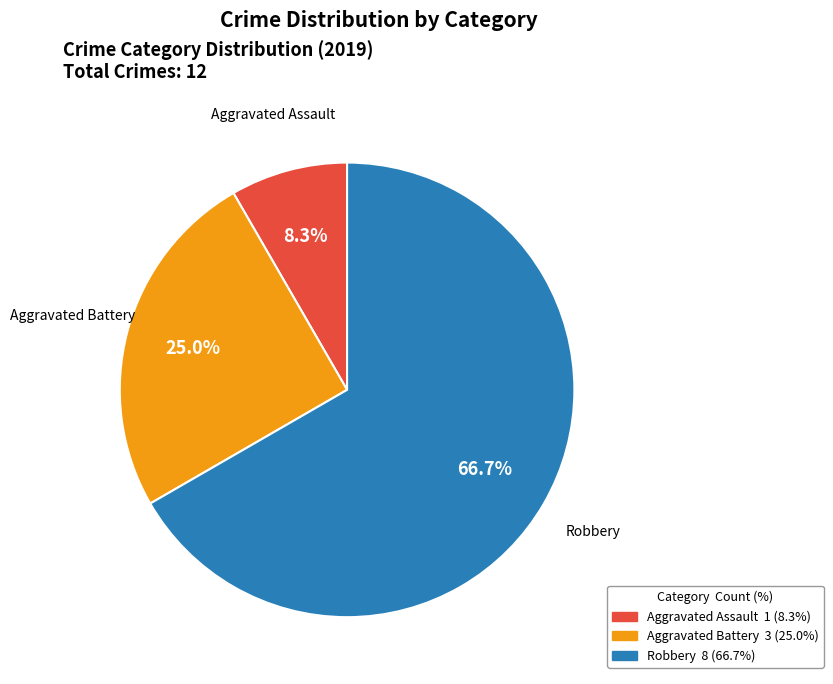

How many segments does this pie chart have?

3